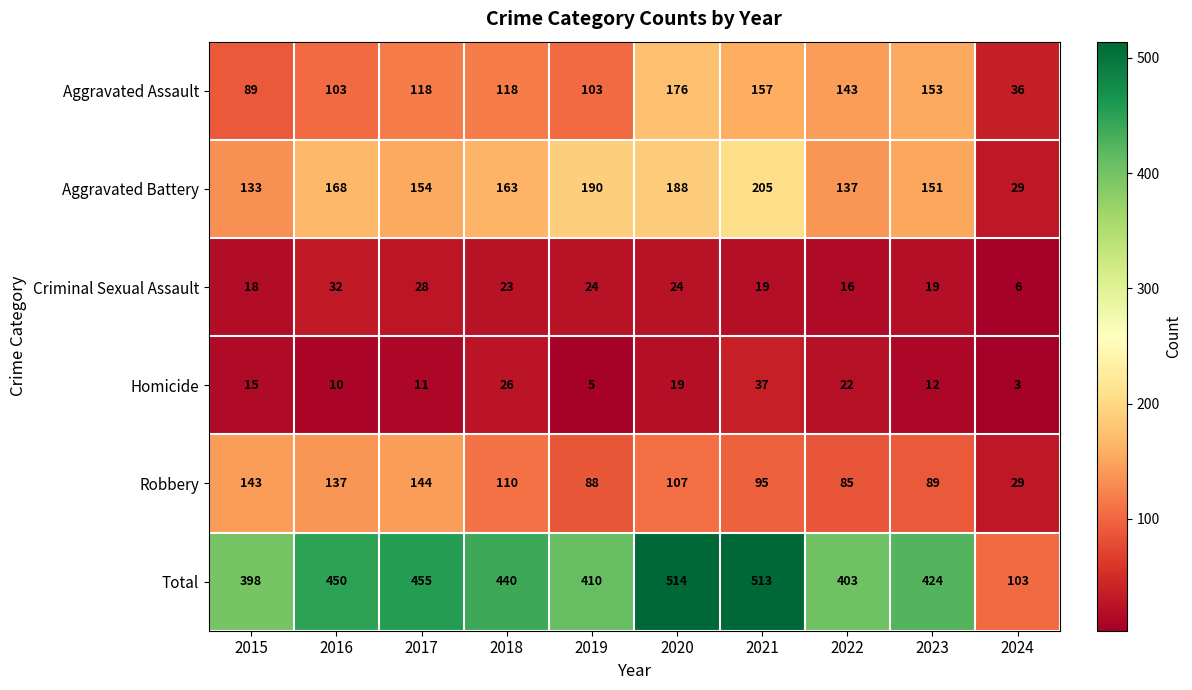

What is the minimum value for Aggravated Assault?

36